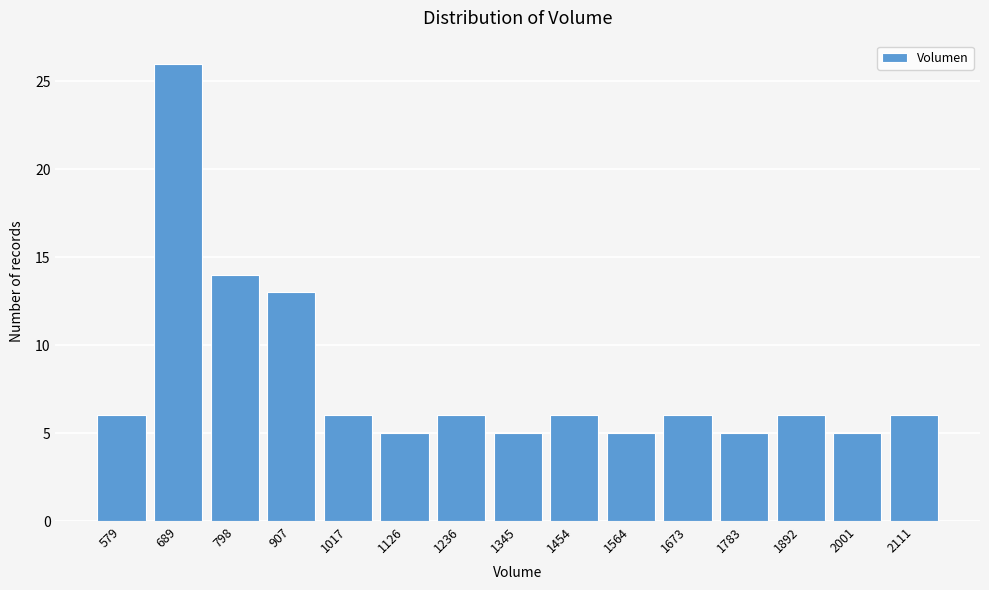

Reading left to right, list all the values displayed in this chart.

6	26	14	13	6	5	6	5	6	5	6	5	6	5	6